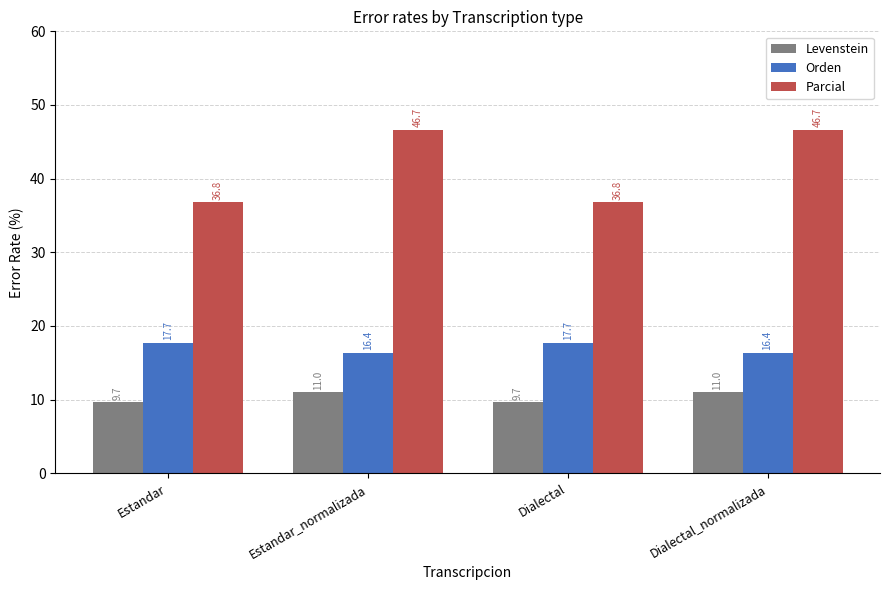

Which series has the largest total across all categories?

Parcial